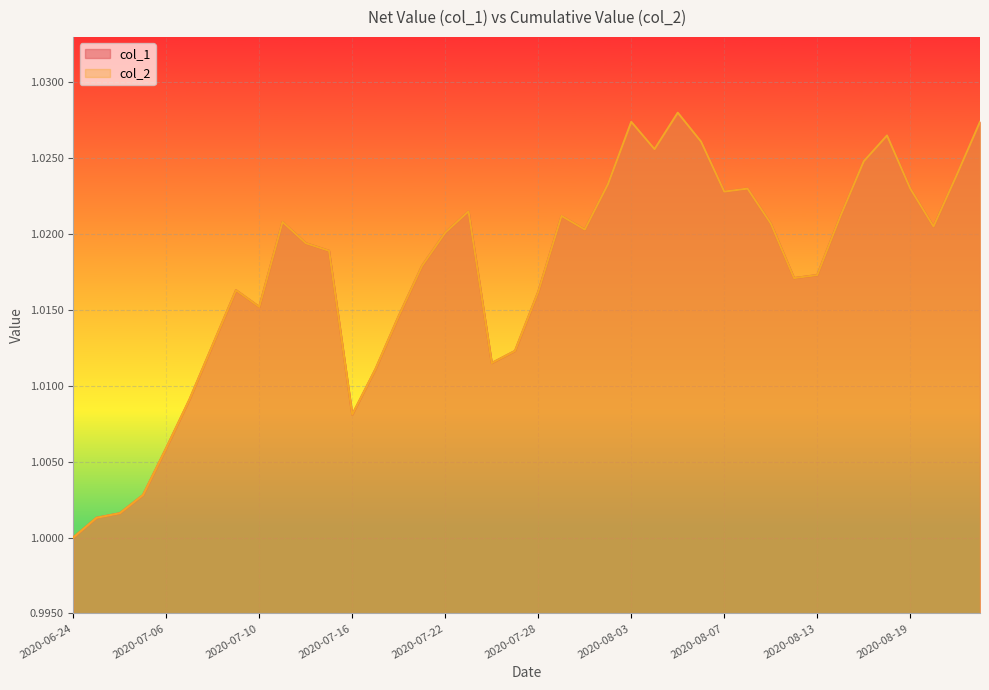

Which series has the largest range (max minus min)?

col_1